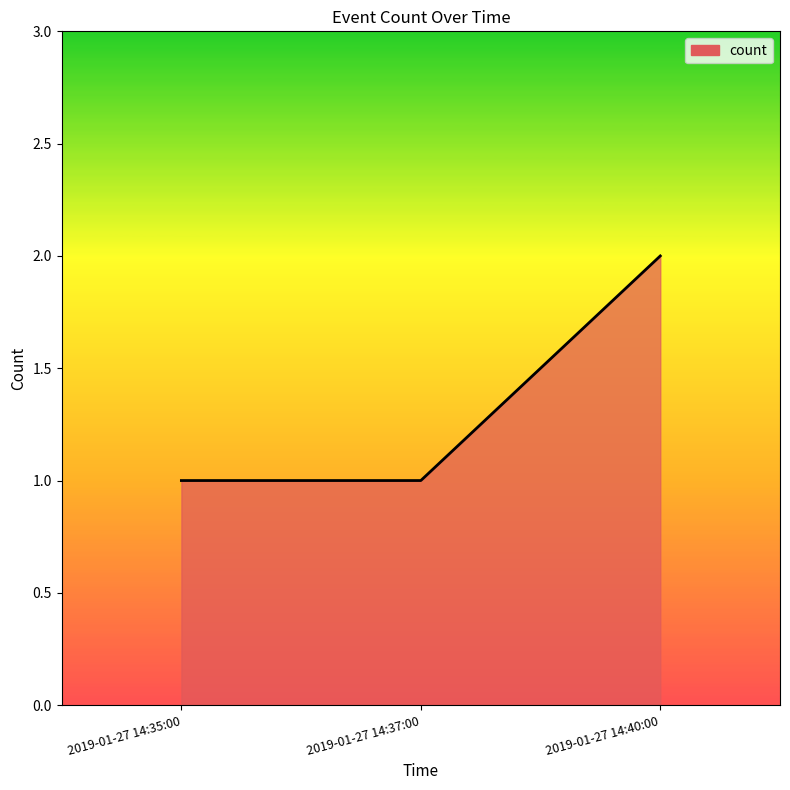

Which has a higher value, 2019-01-27 14:37:00 or 2019-01-27 14:40:00?

2019-01-27 14:40:00